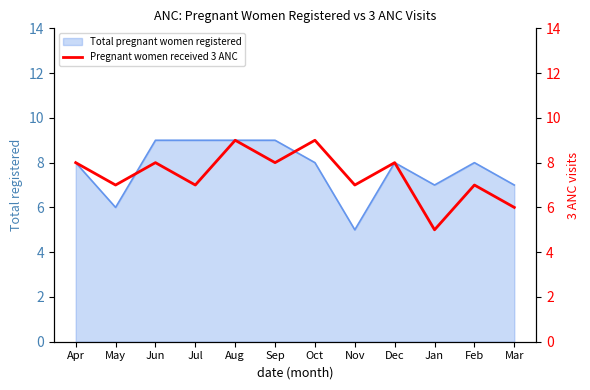

Is it true that Total pregnant women registered equals 9 at Jun?

True